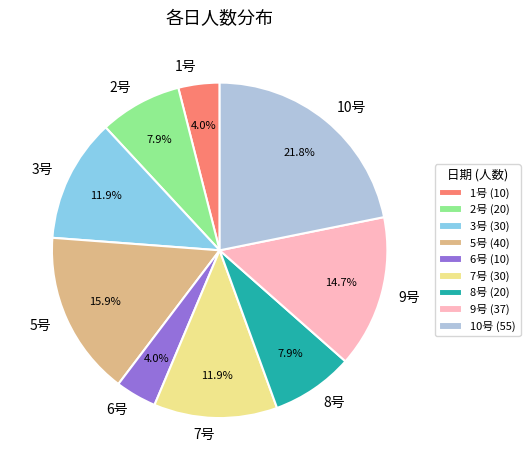

Is it true that 10号 is 11% of the pie?

False